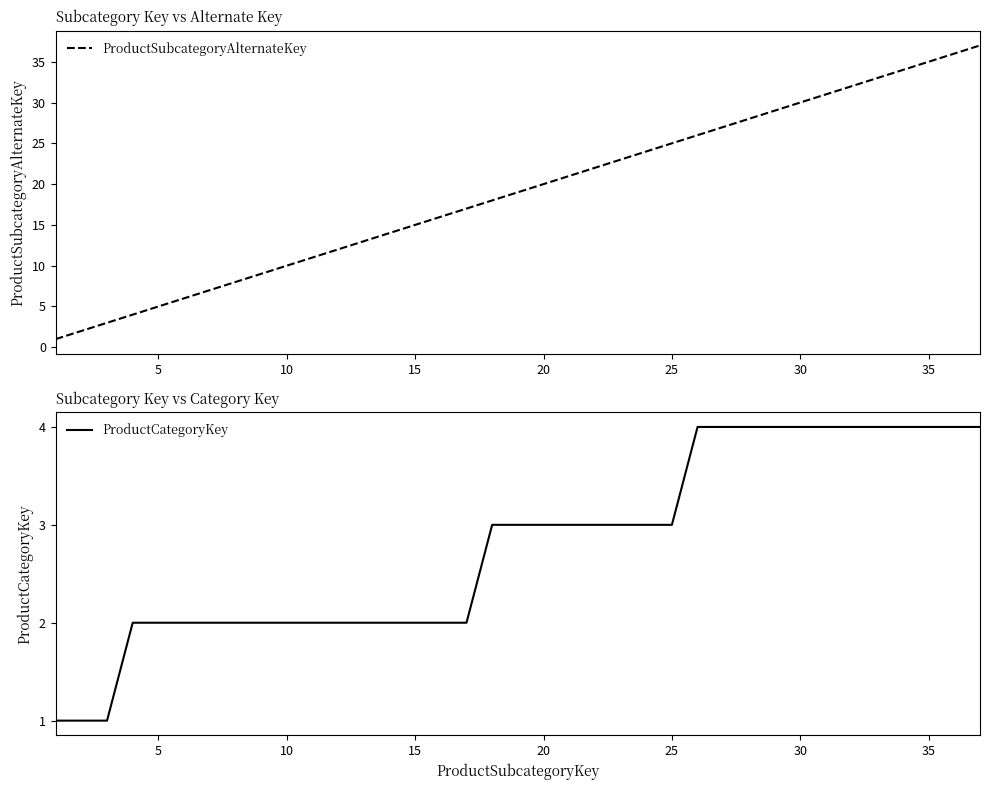

The ProductSubcategoryAlternateKey series shows 30 at 30. True or false?

True